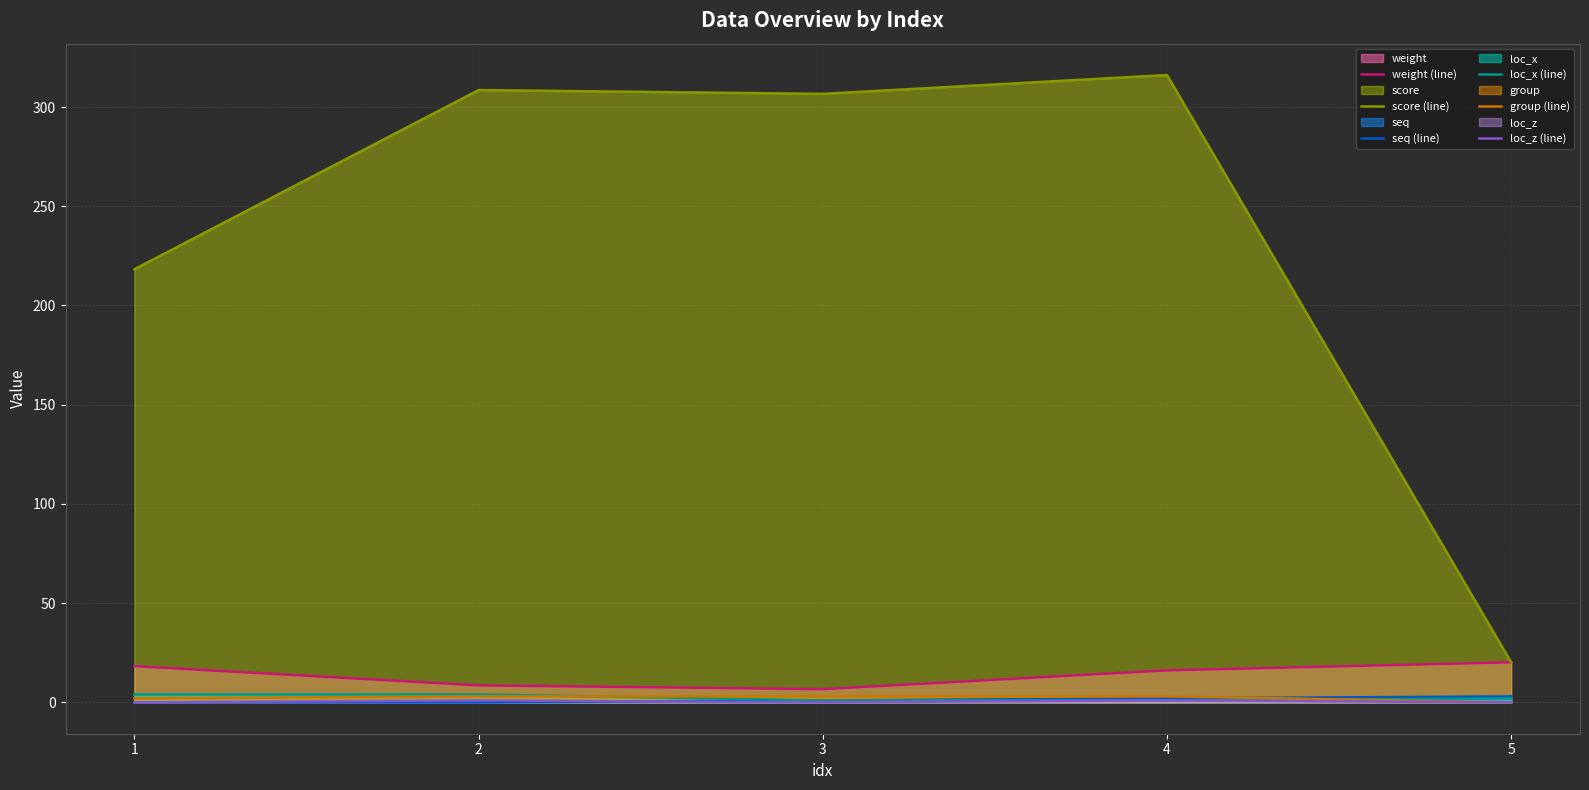

What is the difference between the maximum and minimum values in the seq (line) series?

3.0